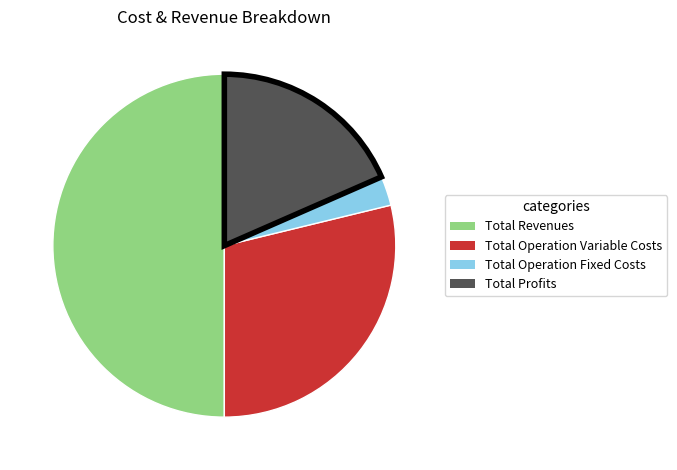

How many slices are in this pie chart?

4